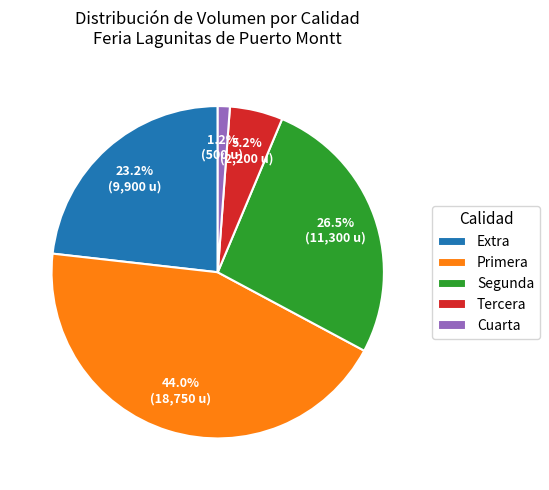

Does Extra account for over 50% of the chart?

No